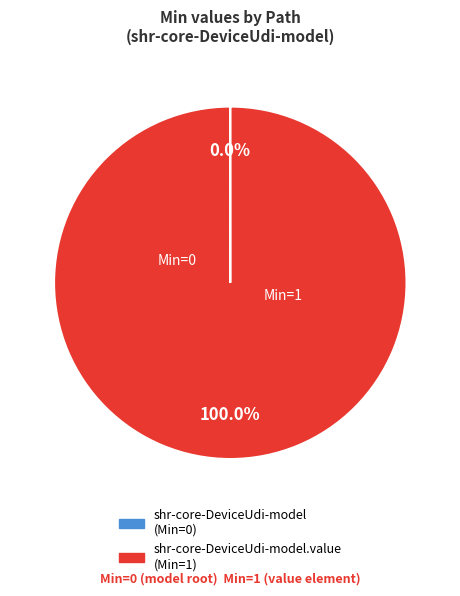

Does any single category account for the majority?

Yes